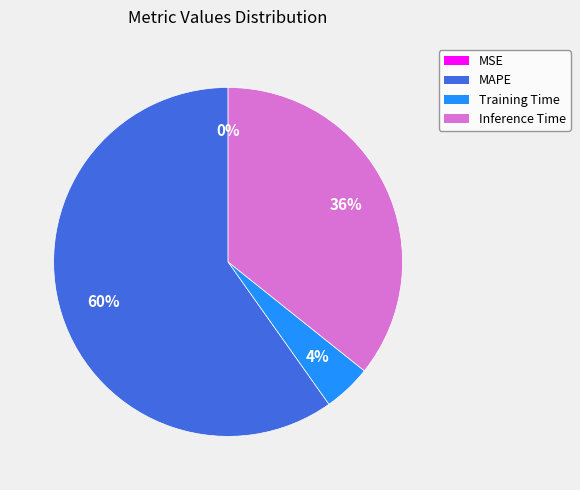

To the nearest percent, what is the difference between the largest and smallest slice percentages?

60%